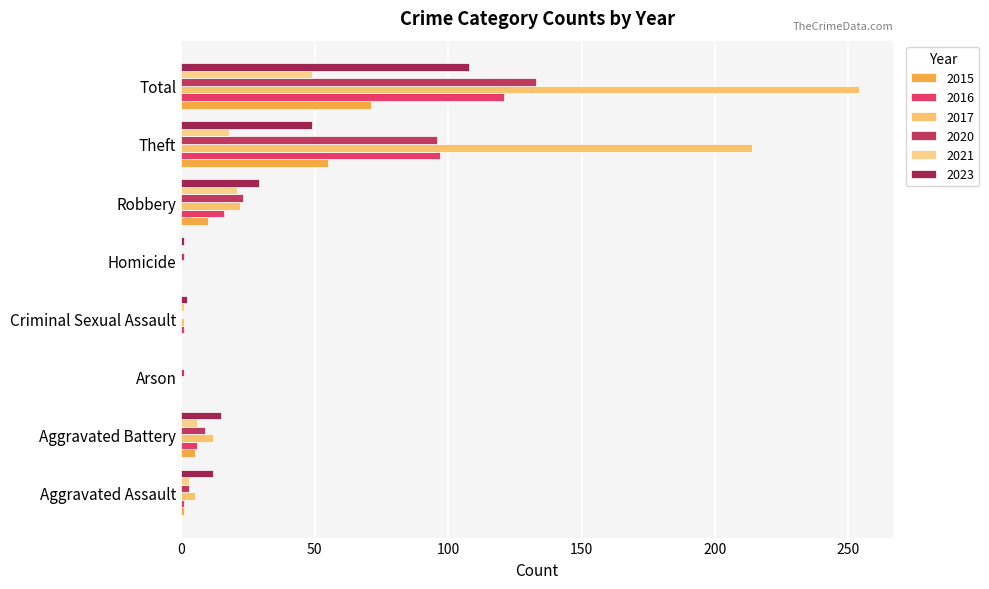

Is it true that 2021 equals -23 at Homicide?

False